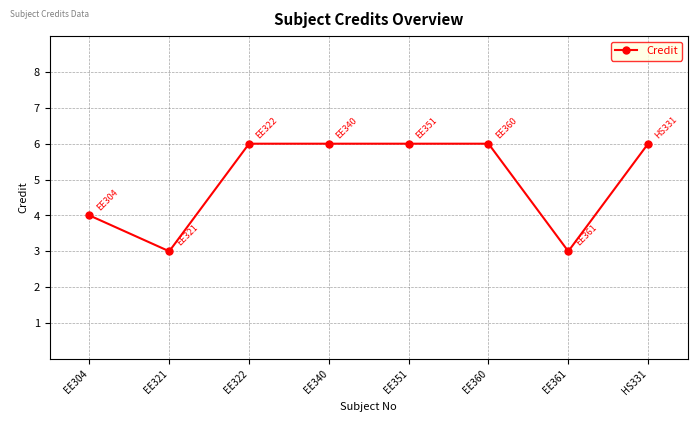

What is the smallest value displayed?

3